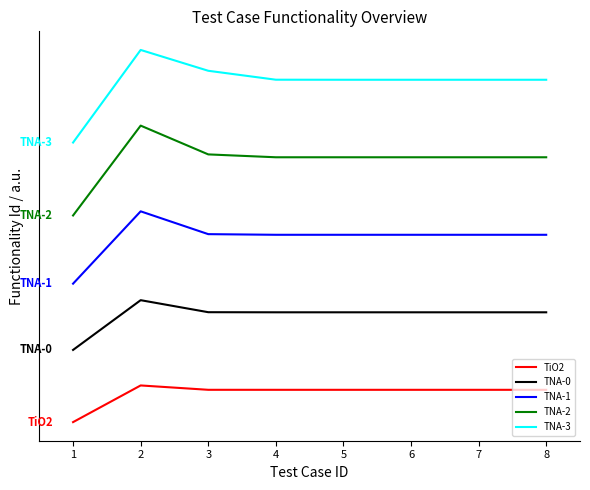

At which category is the sum across all series the highest?

2